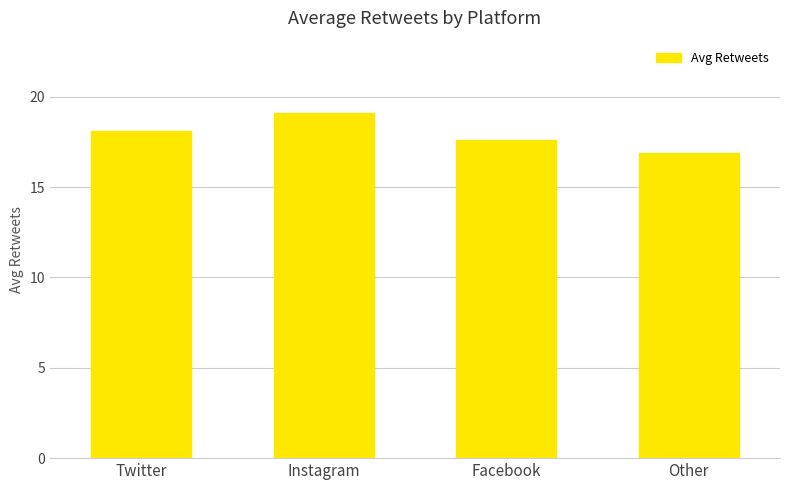

Where does the data first go above 18?

Twitter